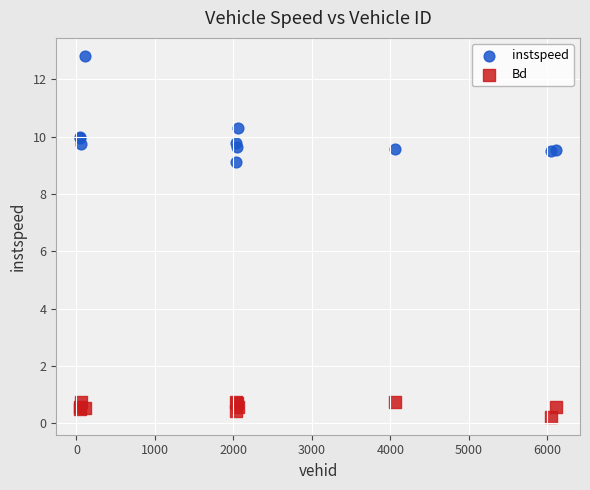

Which series has the largest Y range (max minus min)?

instspeed